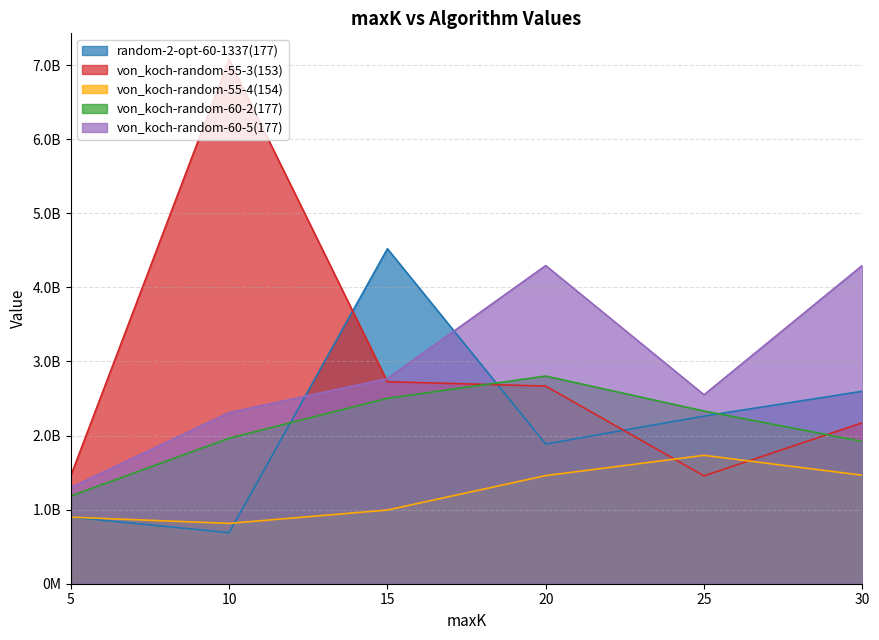

What is the total value across all series at 15?

13514839513